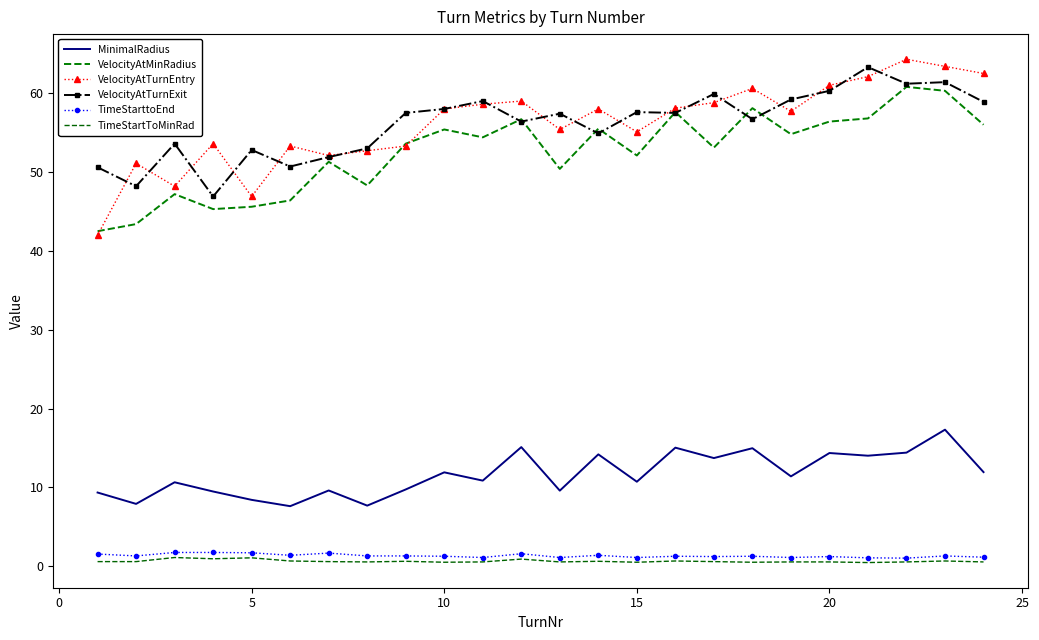

What is the difference between the maximum and minimum values in the VelocityAtTurnEntry series?

22.3